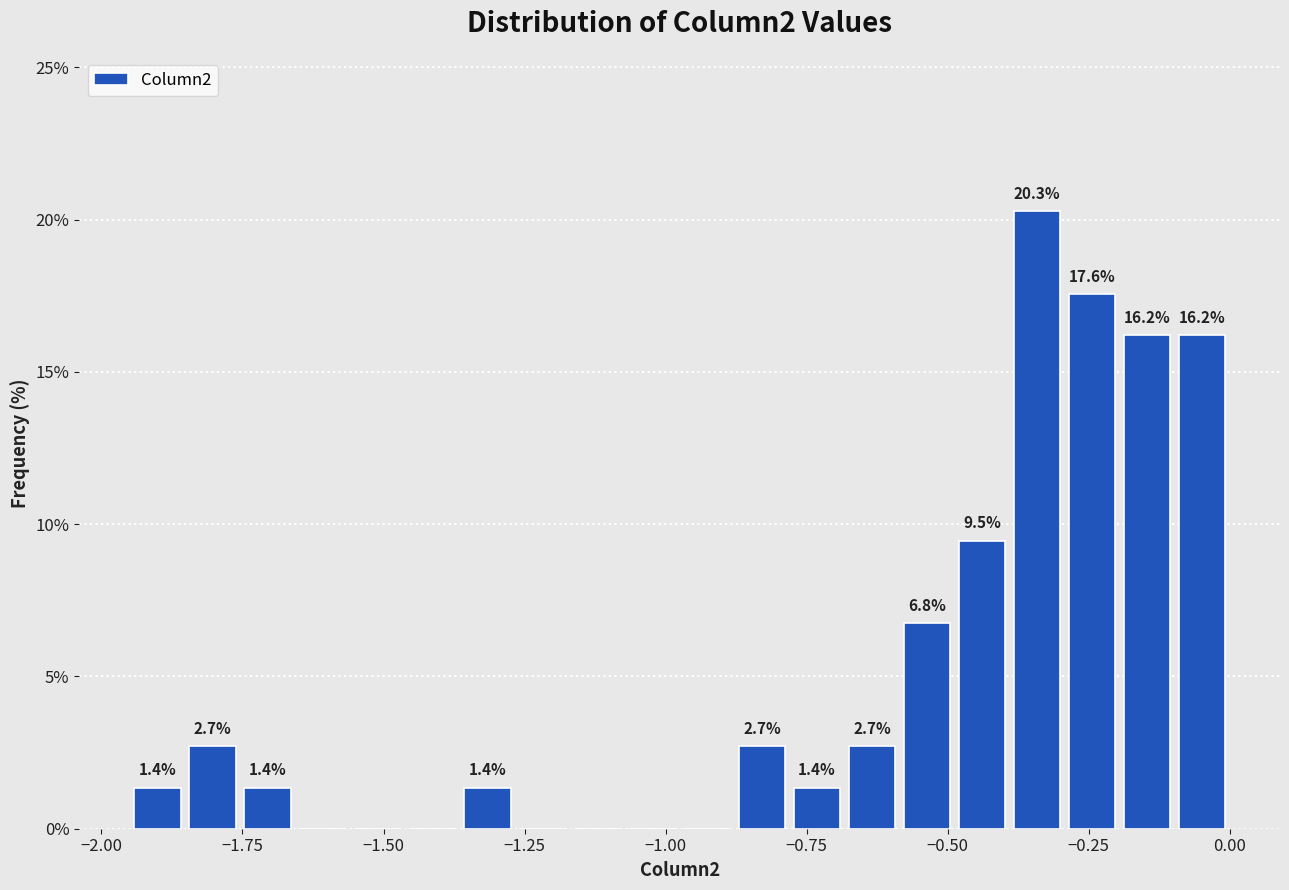

Around what value on the x-axis is the tallest bar? Give the approximate position of its centre, as read against the axis.

-0.35